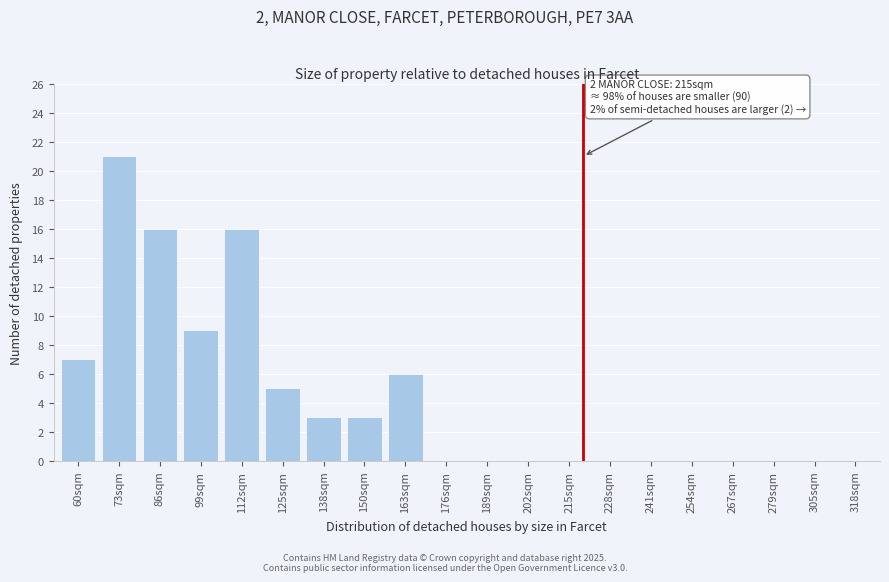

Reading left to right, what are all the values shown in this chart?

60sqm=7	73sqm=21	86sqm=16	99sqm=9	112sqm=16	125sqm=5	138sqm=3	150sqm=3	163sqm=6	176sqm=0	189sqm=0	202sqm=0	215sqm=0	228sqm=0	241sqm=0	254sqm=0	267sqm=0	279sqm=0	305sqm=0	318sqm=0